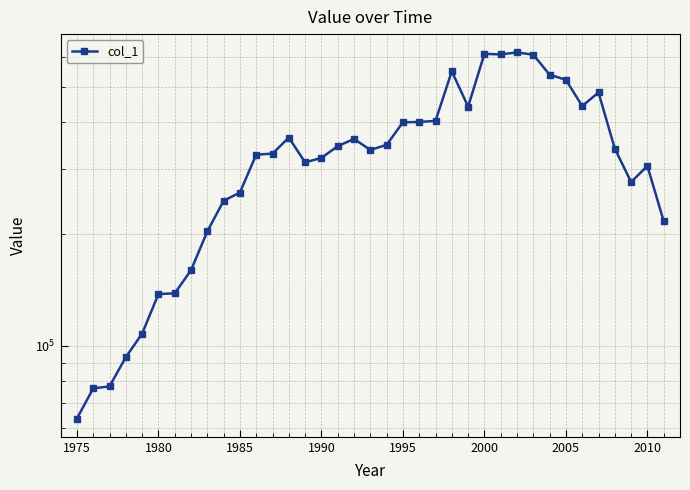

How many data points are less than 337272?

18